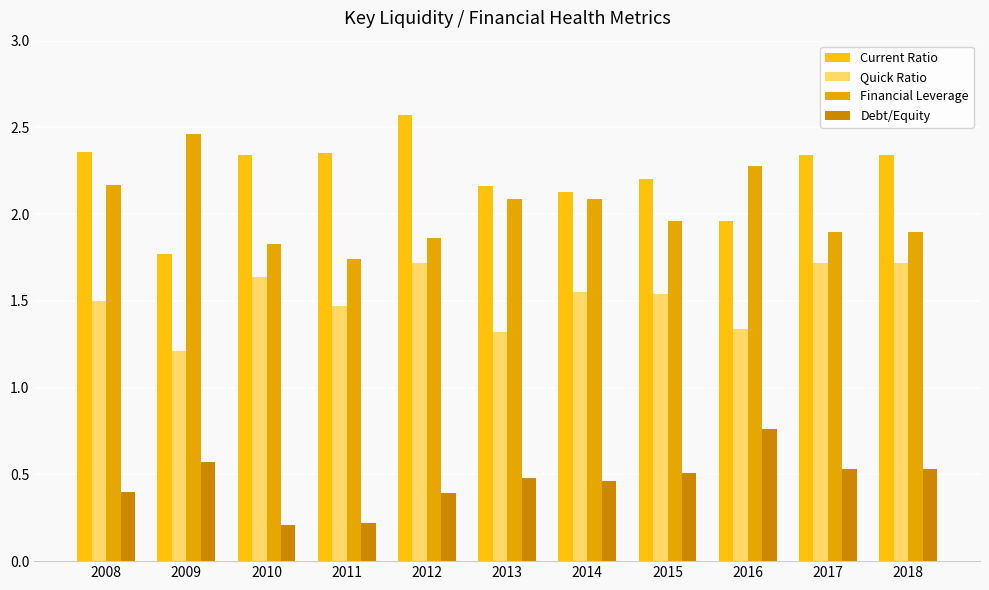

At which label does Current Ratio first exceed 2?

2008